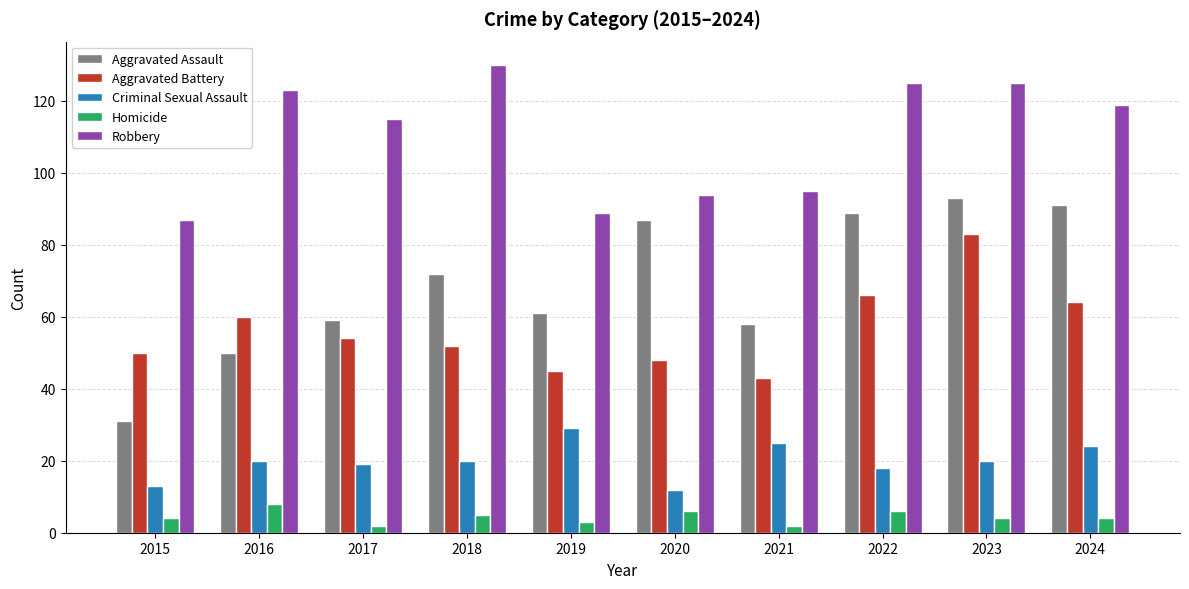

What is the value of the Aggravated Battery bar at the 4th from the left?

52